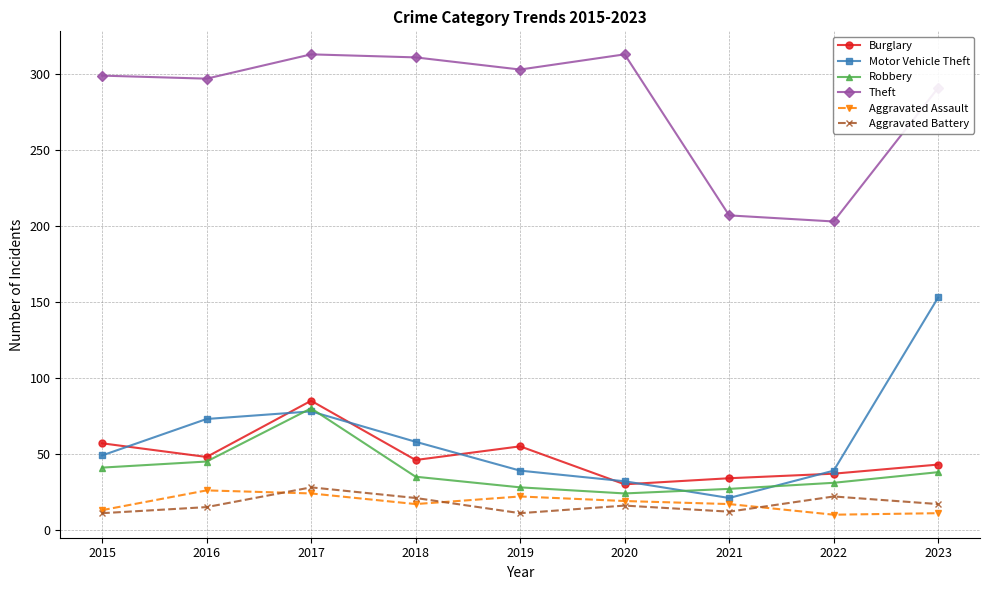

Does the chart display data point markers on the line(s)?

Yes